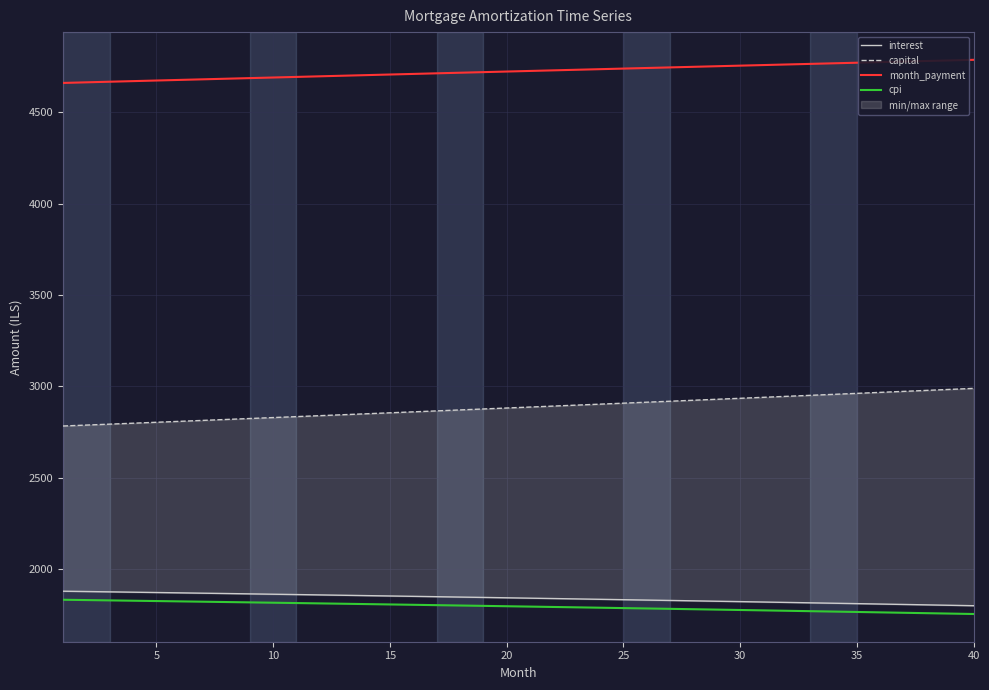

What is the sum of all cpi values?

71768.0